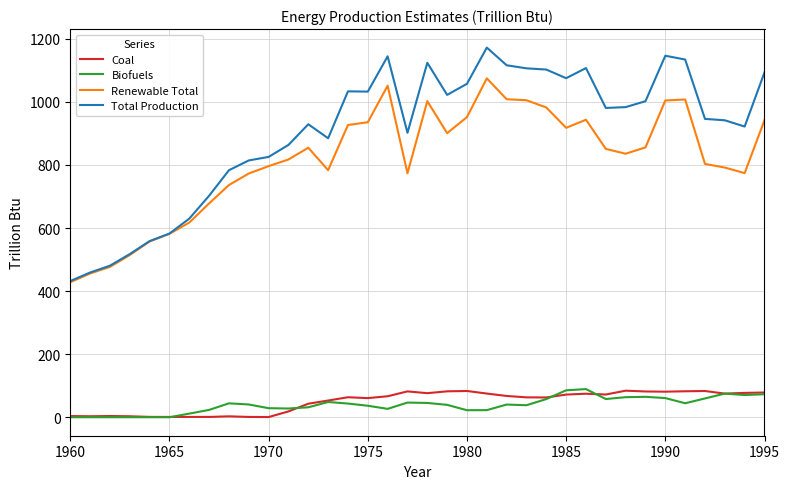

Which series has the widest spread of values?

Total Production